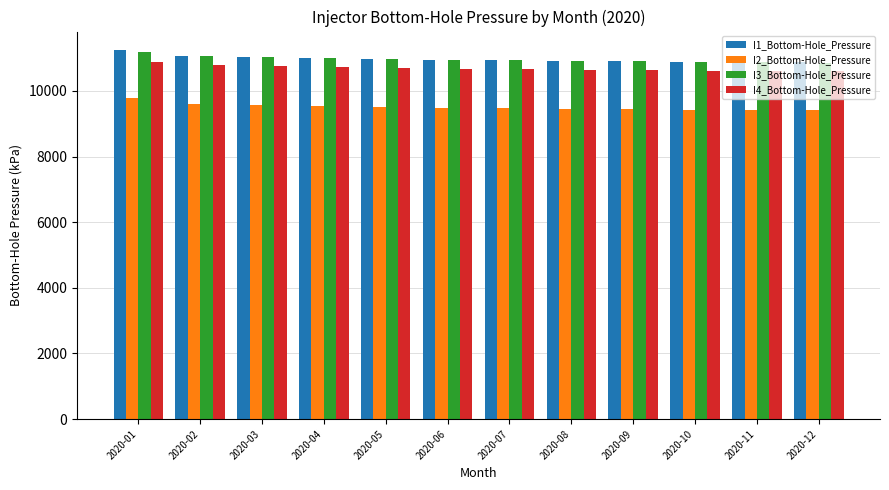

What is the smallest value displayed?

9403.4